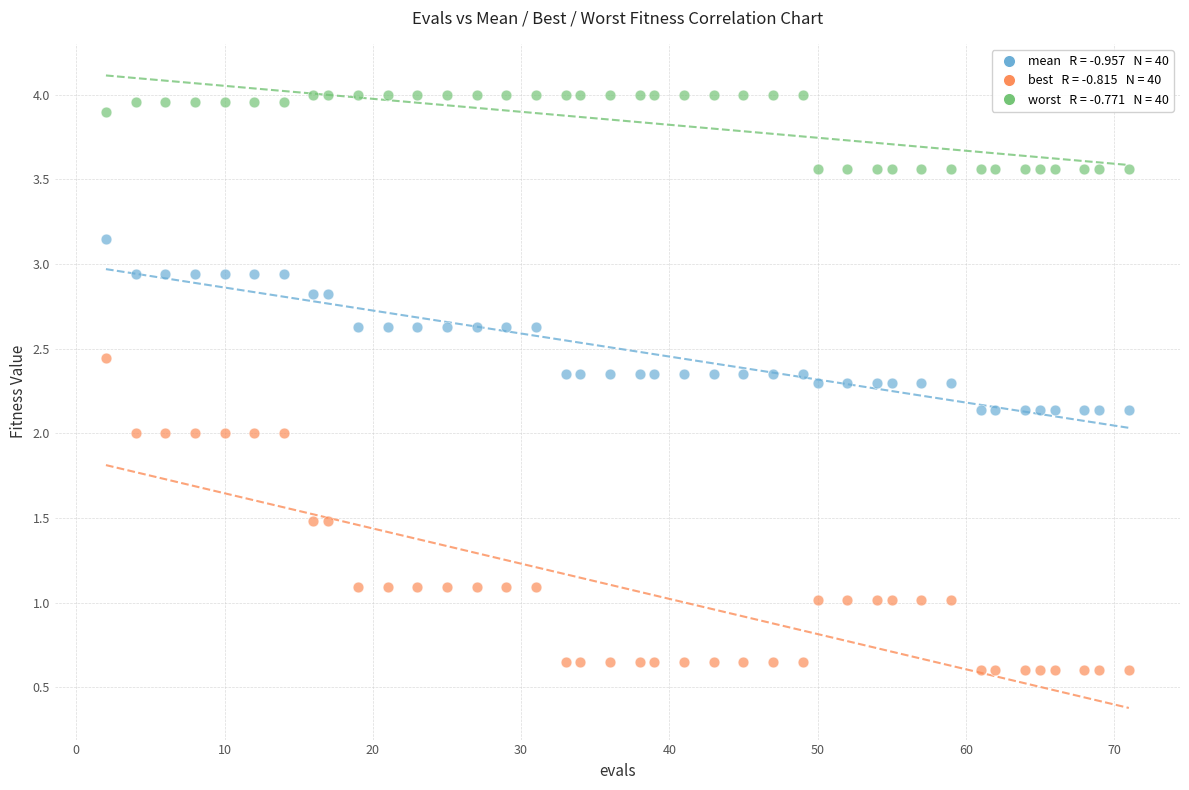

Across all data points, what is the range of Y values (max minus min)?

3.4